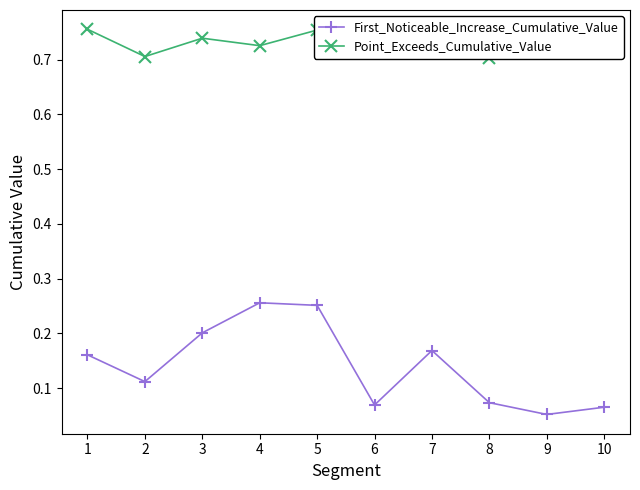

The Point_Exceeds_Cumulative_Value series shows 0.3 at 4. True or false?

False